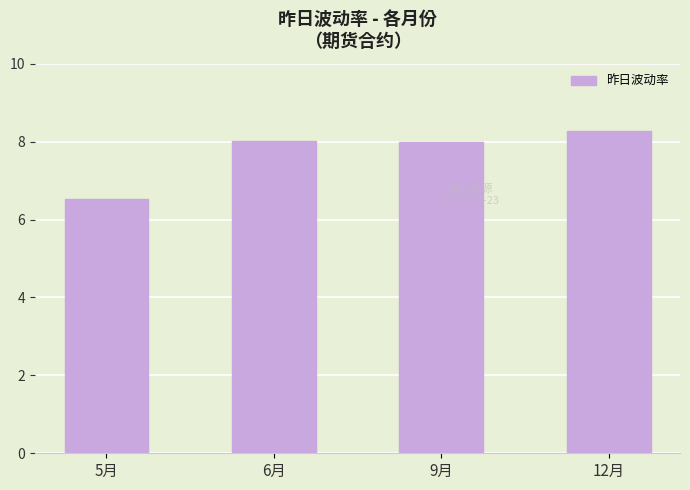

Which has a higher value, 12月 or 6月?

12月